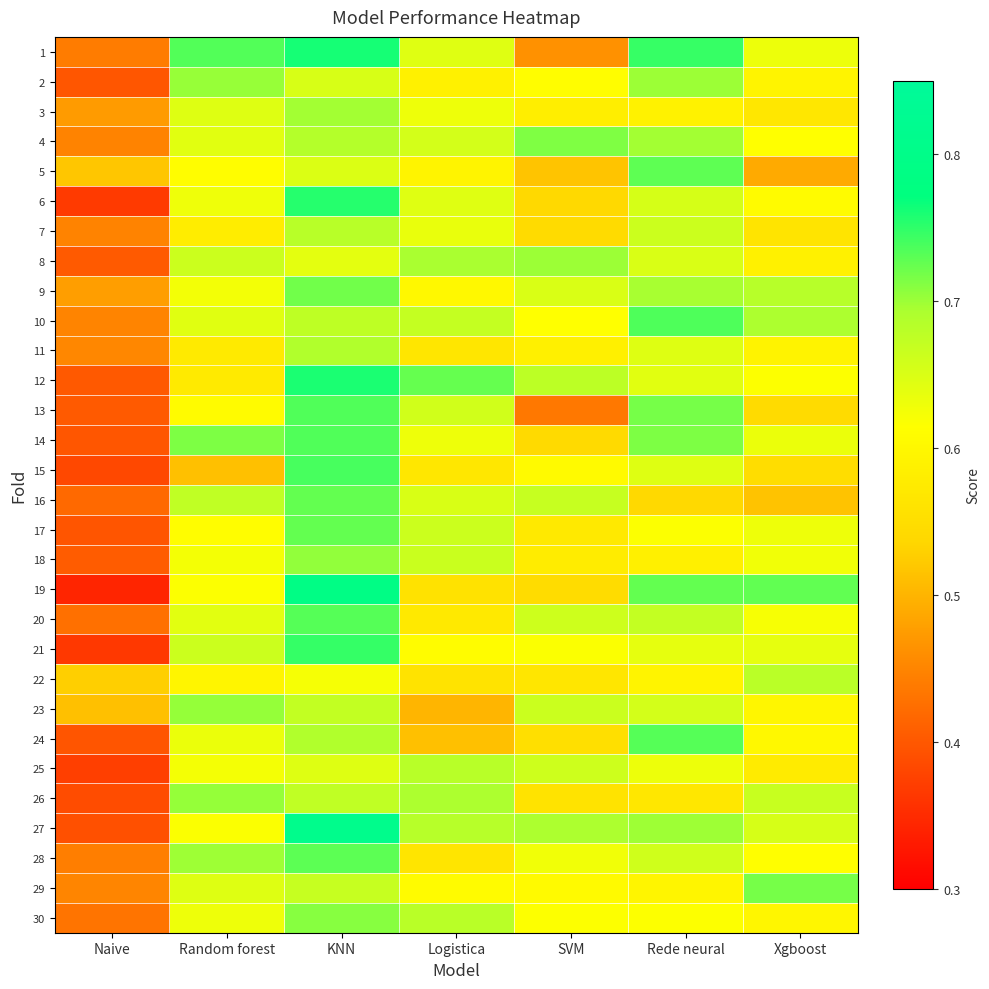

What is the spread (max minus min) of values at Logistica?

0.2